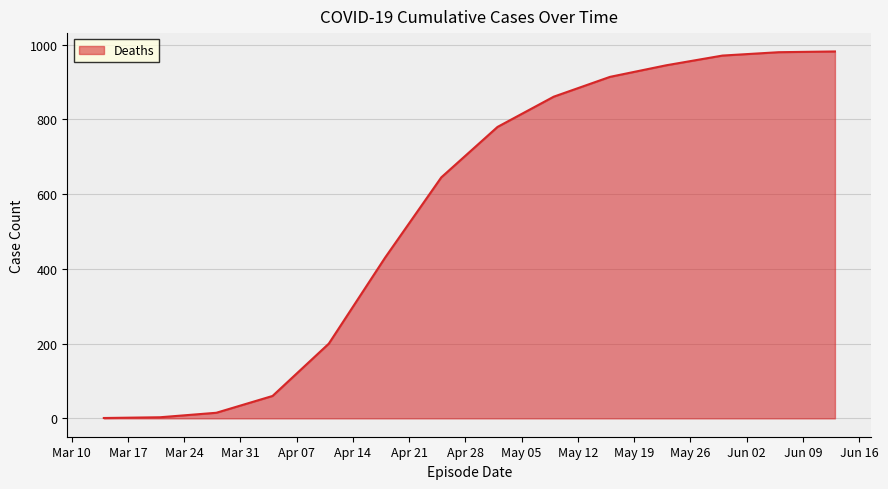

How many series are shown in this chart?

1